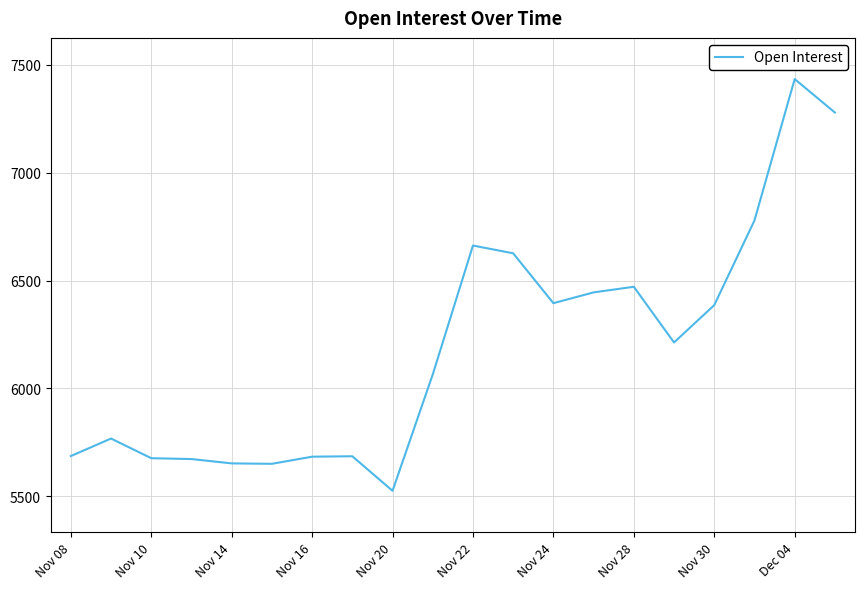

What is the greatest value displayed?

7433